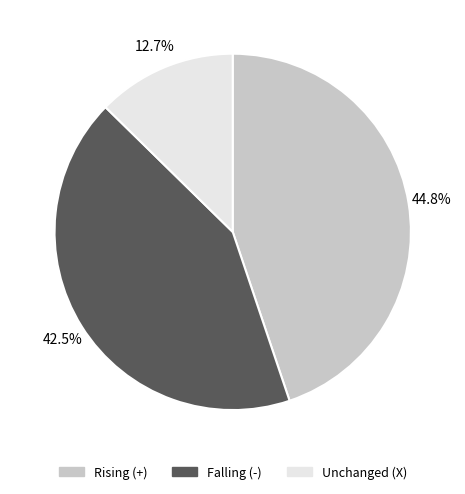

Is there a majority slice in this chart?

No